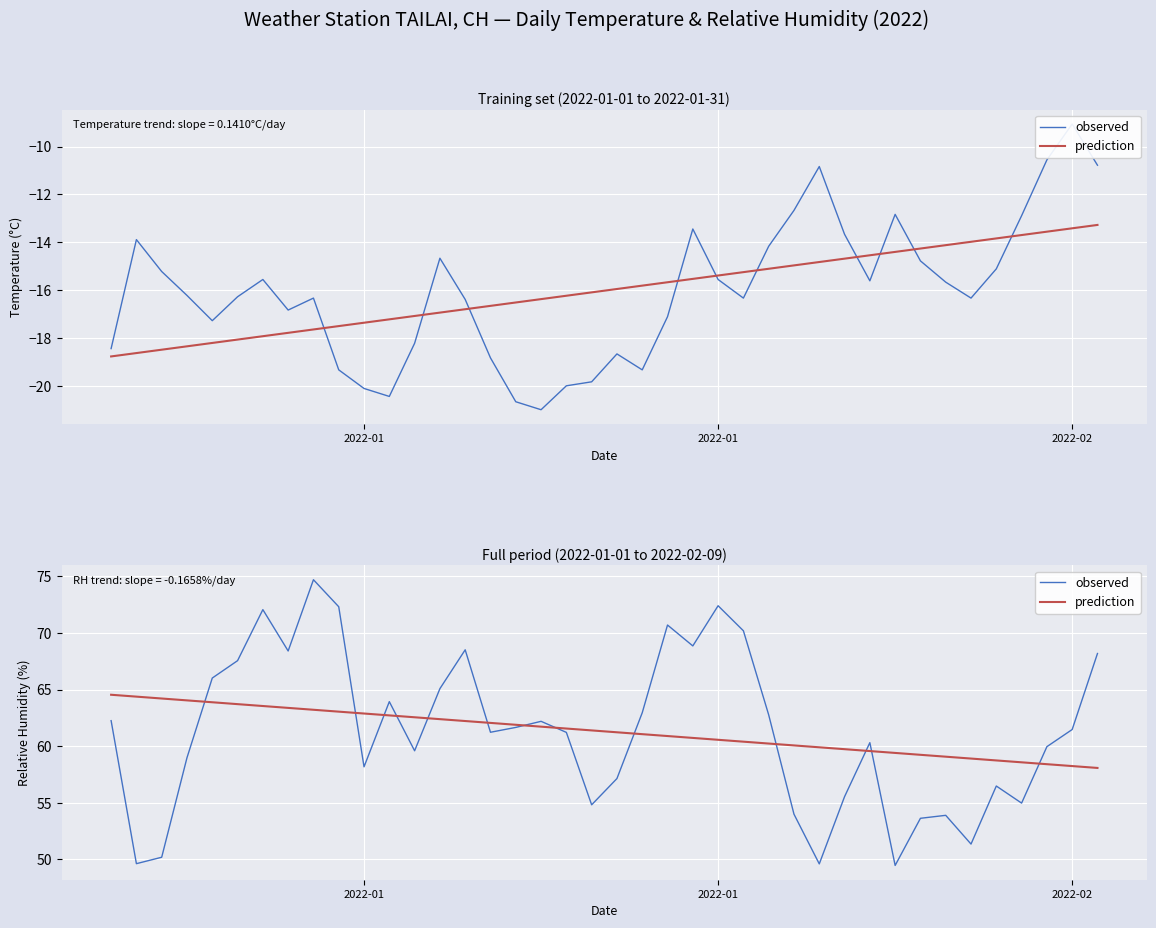

True or false: observed and prediction intersect in this chart.

True